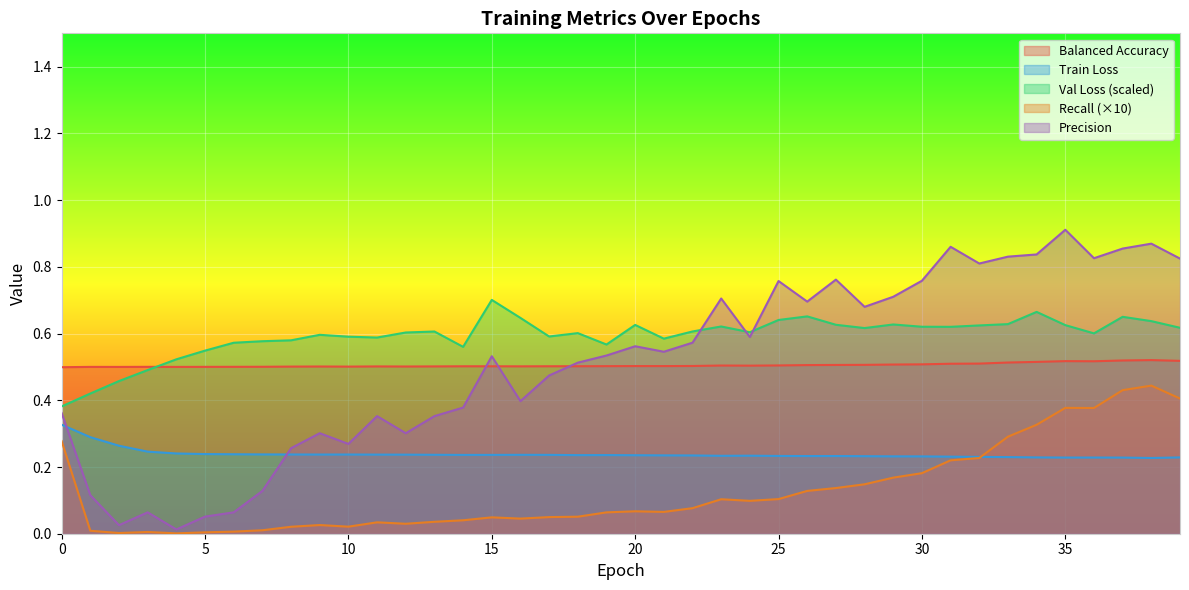

List the labels in order of recall_m value, largest first.

38, 37, 39, 35, 36, 34, 33, 0, 32, 31, 30, 29, 28, 27, 26, 25, 23, 24, 22, 20, 21, 19, 18, 17, 15, 16, 14, 13, 11, 12, 9, 10, 8, 7, 1, 6, 3, 5, 2, 4